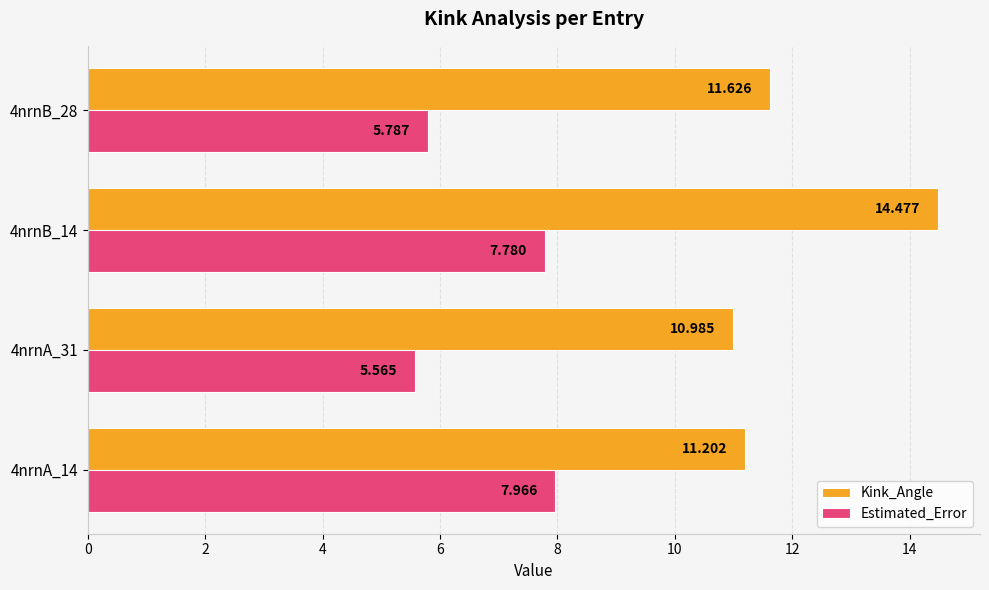

Which series changed the most between 4nrnA_31 and 4nrnB_28?

Kink_Angle